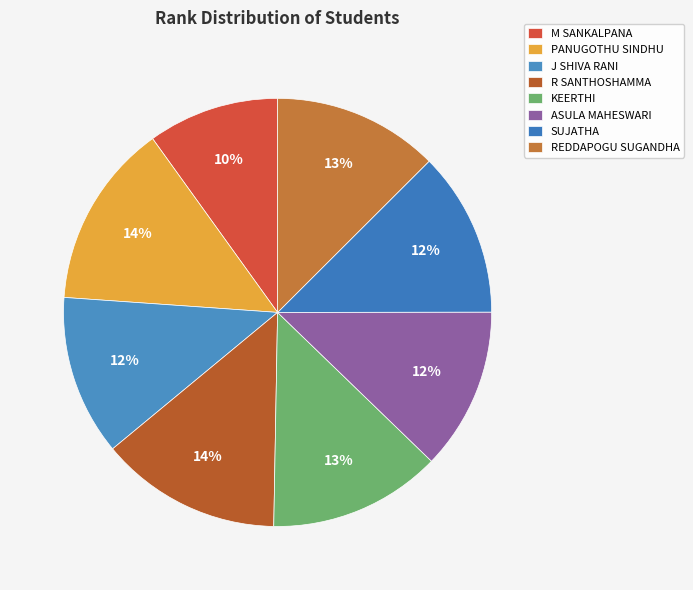

Which has a higher value, ASULA MAHESWARI or KEERTHI?

KEERTHI